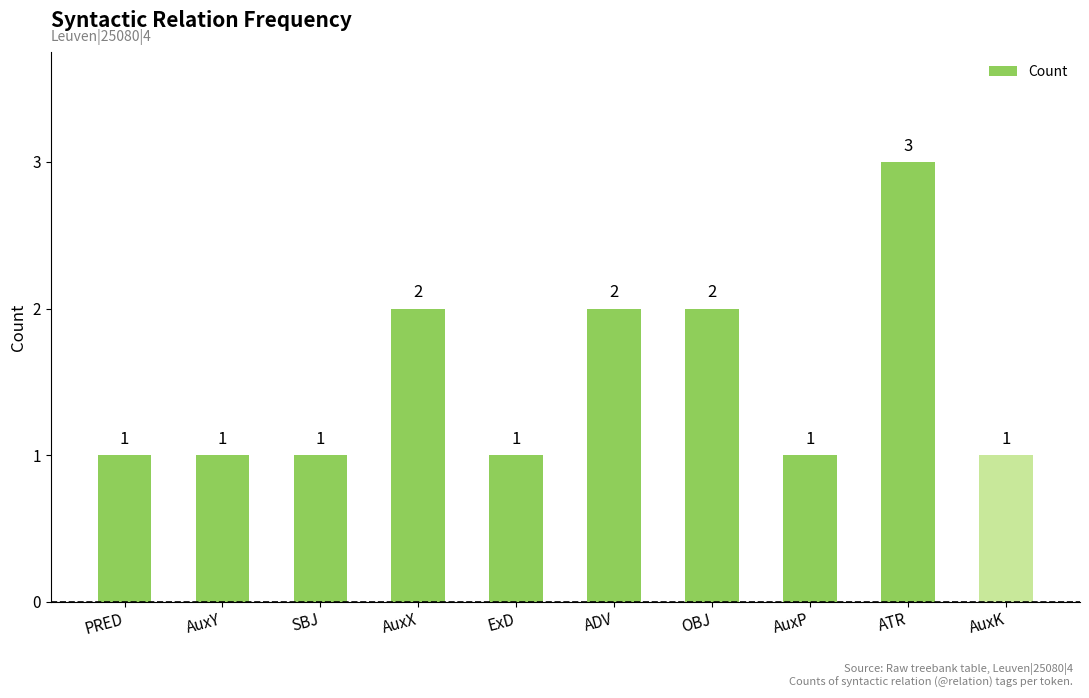

What is the label of the 2nd bar from the right?

ATR